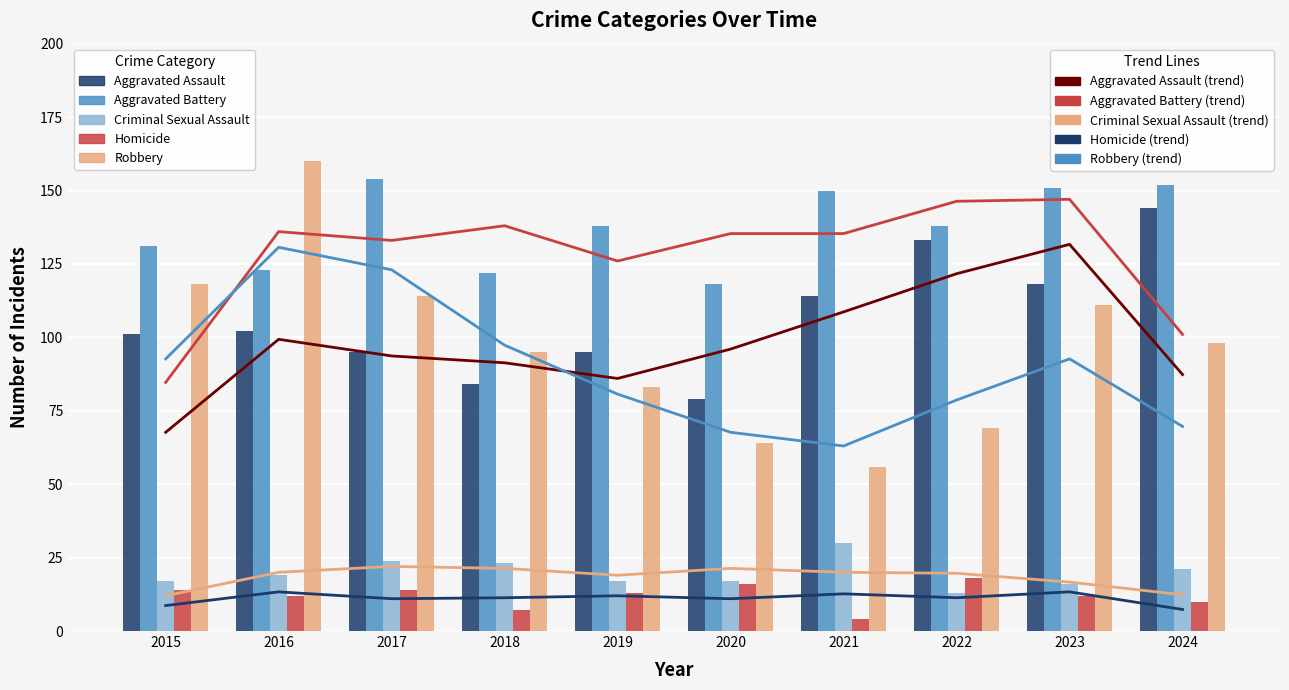

Reading left to right, extract all data points from this chart.

Aggravated Assault: 2015=101	2016=102	2017=95	2018=84	2019=95	2020=79	2021=114	2022=133	2023=118	2024=144
Aggravated Battery: 2015=131	2016=123	2017=154	2018=122	2019=138	2020=118	2021=150	2022=138	2023=151	2024=152
Criminal Sexual Assault: 2015=17	2016=19	2017=24	2018=23	2019=17	2020=17	2021=30	2022=13	2023=16	2024=21
Homicide: 2015=14	2016=12	2017=14	2018=7	2019=13	2020=16	2021=4	2022=18	2023=12	2024=10
Robbery: 2015=118	2016=160	2017=114	2018=95	2019=83	2020=64	2021=56	2022=69	2023=111	2024=98